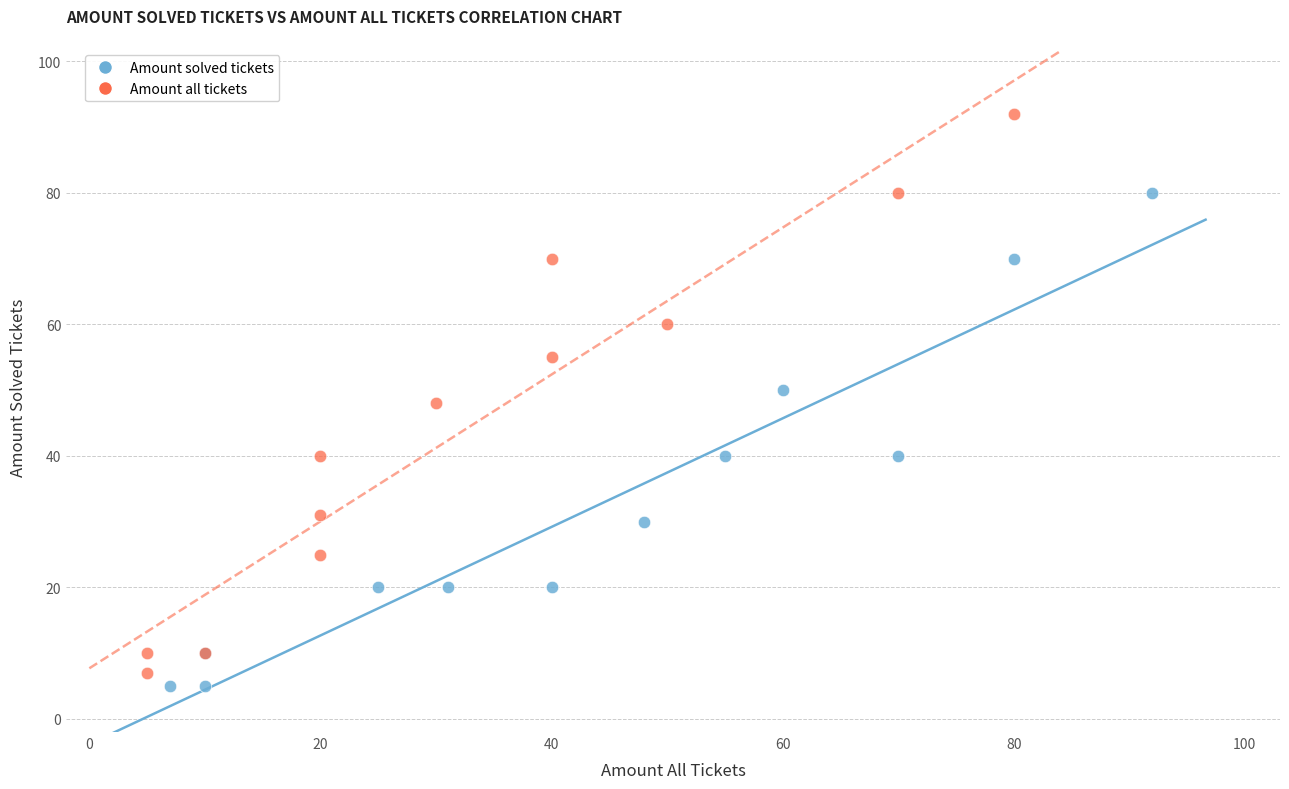

Which series has the largest Y range (max minus min)?

Amount all tickets